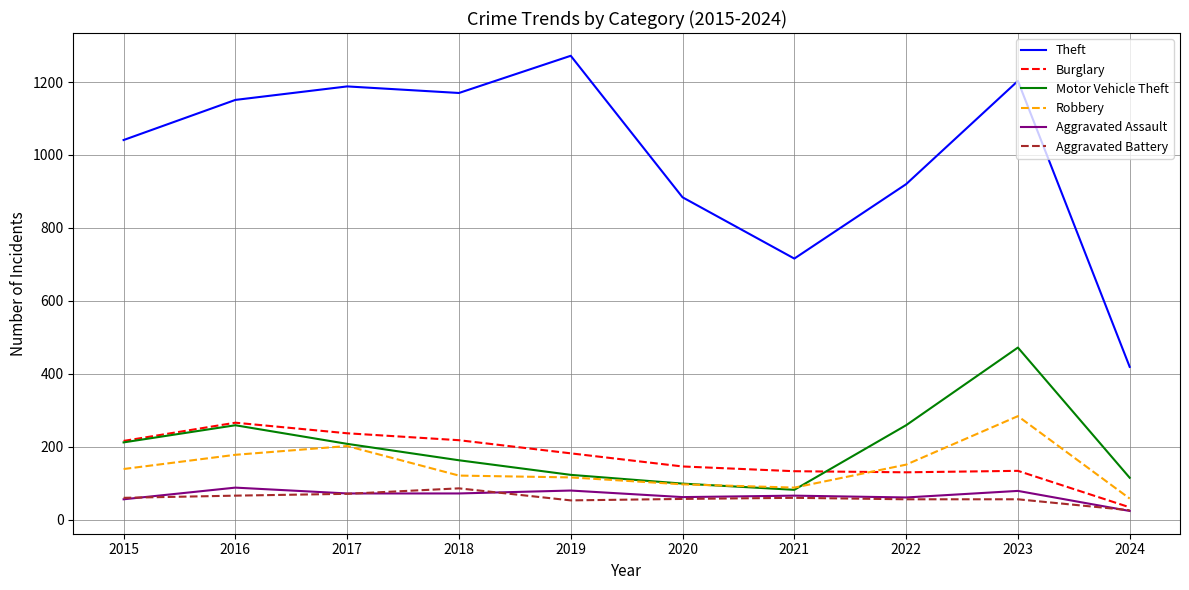

What is the difference between the Aggravated Battery values at 2018 and 2019?

33